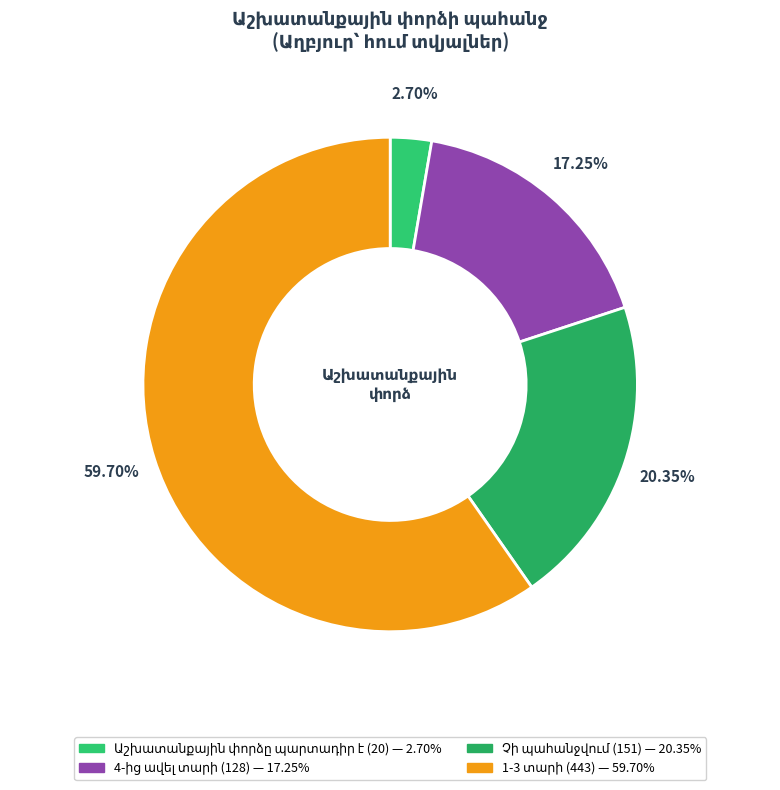

What is the change in value from Չի պահանջվում to 1-3 տարի?

+292